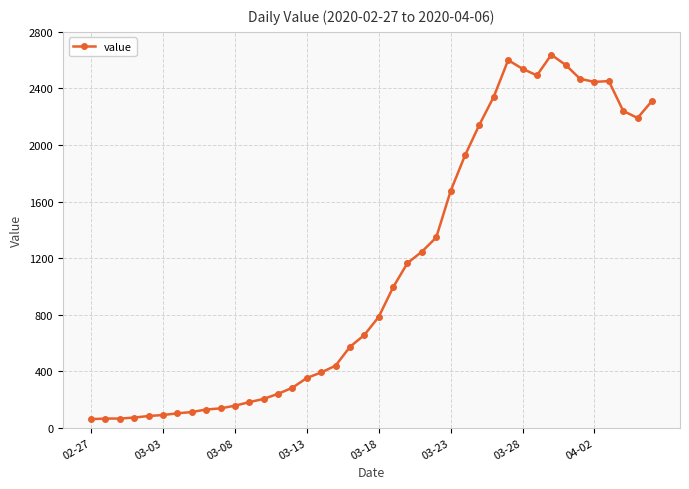

True or false: the data has more than 1 interior local peaks.

True